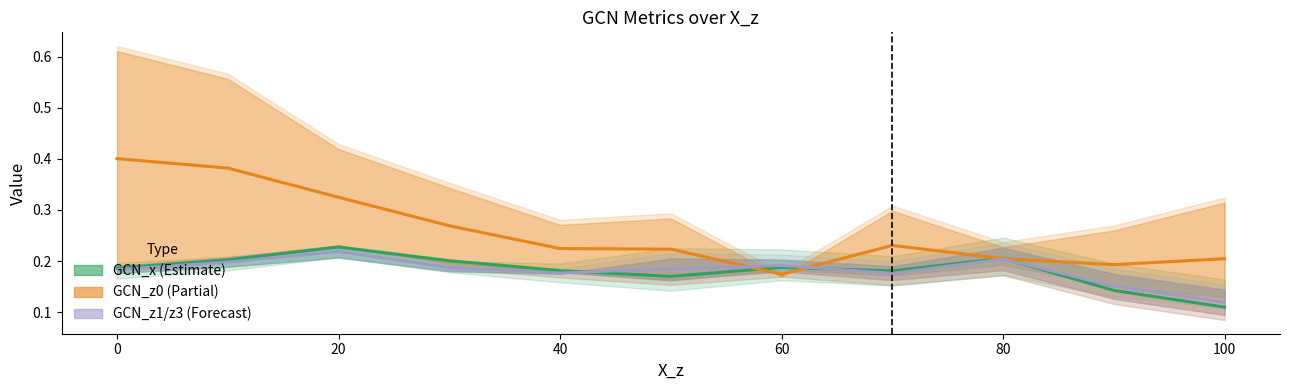

True or false: GCN_z0 (Partial) has more than 1 interior local peaks.

False